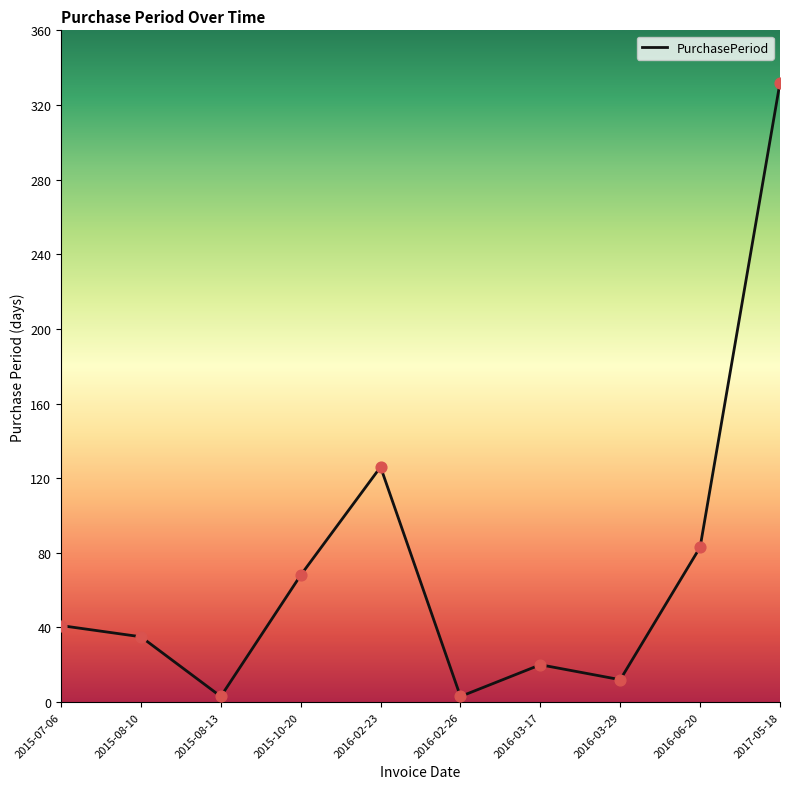

What is the change in value from 2015-10-20 to 2016-03-29?

-56